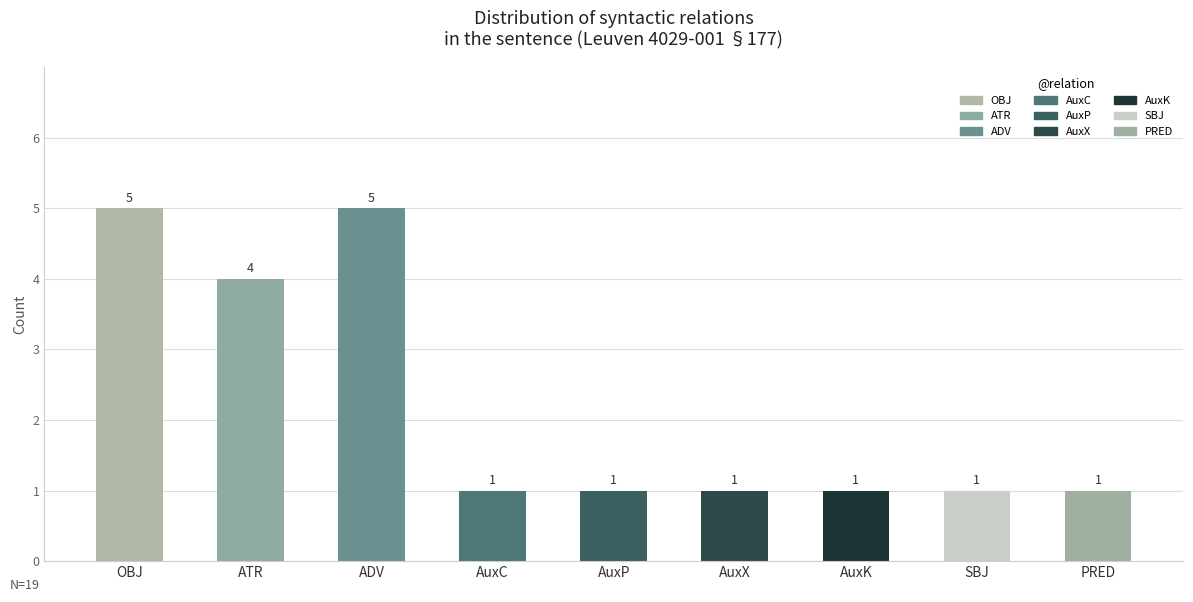

What is the difference between the second highest and second lowest values?

4